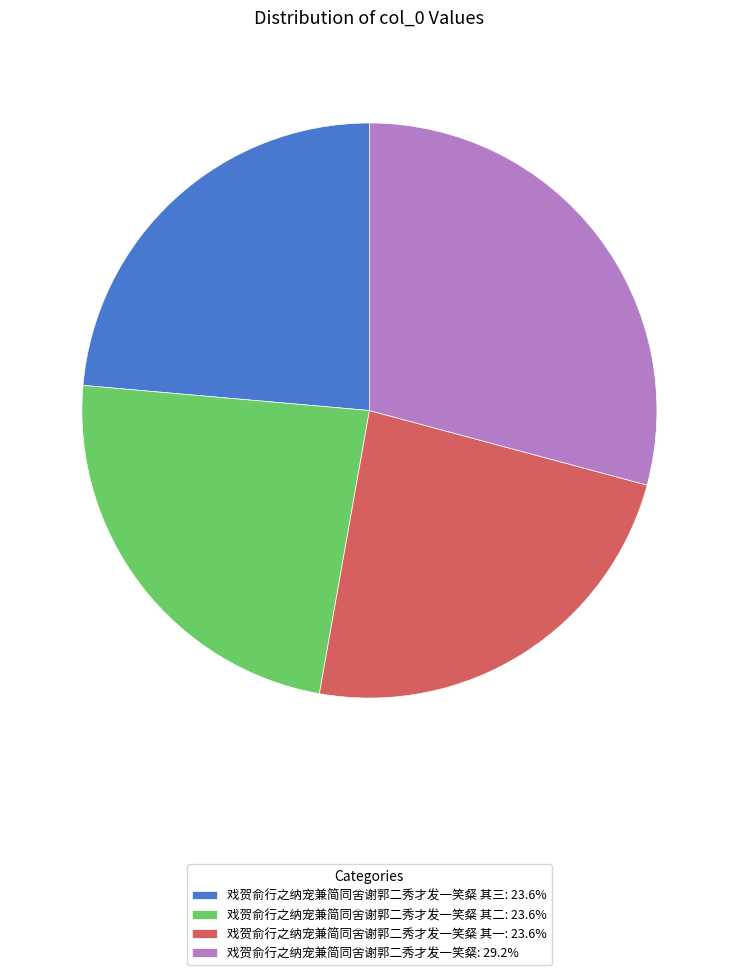

Is the sum of 戏贺俞行之纳宠兼简同舍谢郭二秀才发一笑粲: 29.2% and 戏贺俞行之纳宠兼简同舍谢郭二秀才发一笑粲 其一: 23.6% greater than half?

Yes